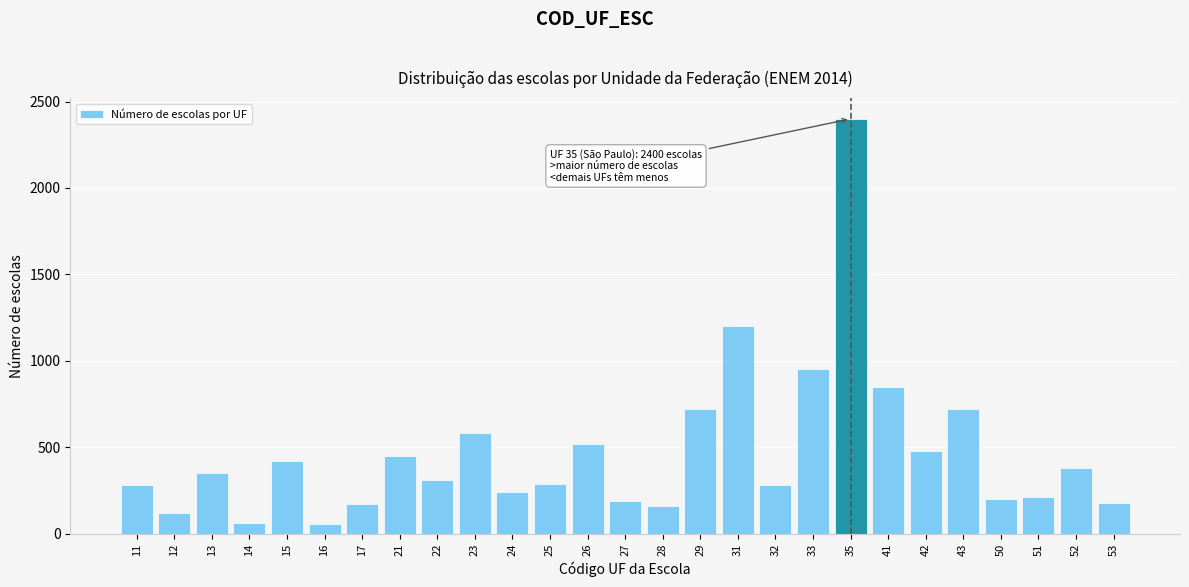

What is the average value?

473